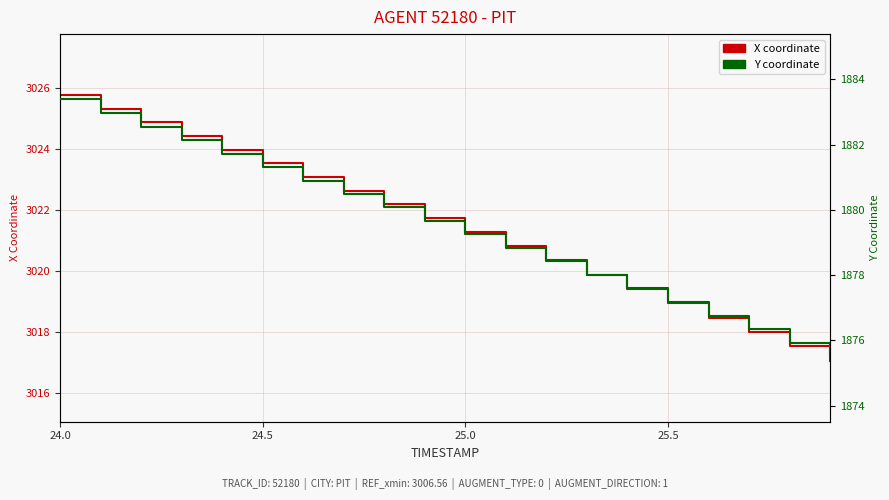

Which series has the widest spread of values?

X